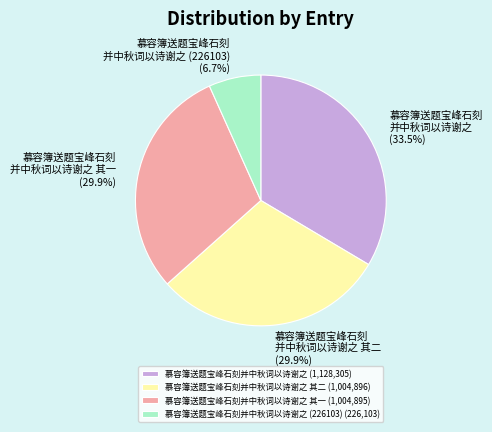

Which category has the smallest portion of the pie?

慕容簿送题宝峰石刻并中秋词以诗谢之 (226103) (226,103)